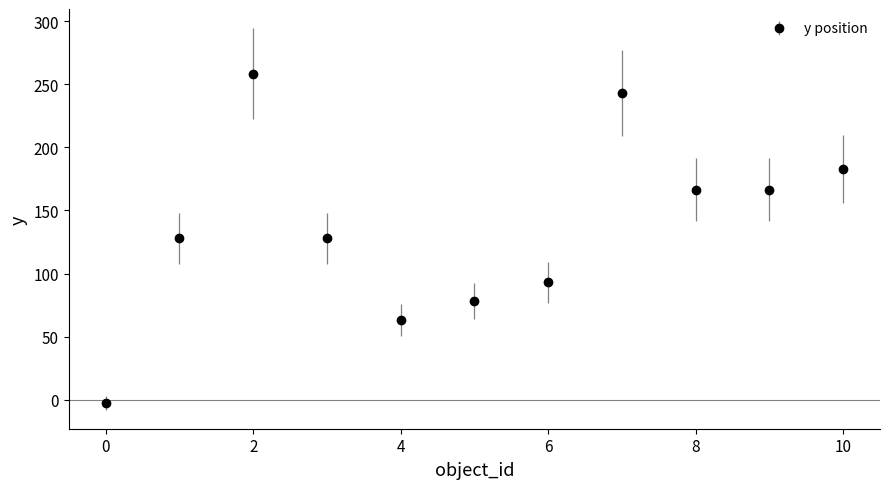

What is the value of the 3rd point from the left?

258.5